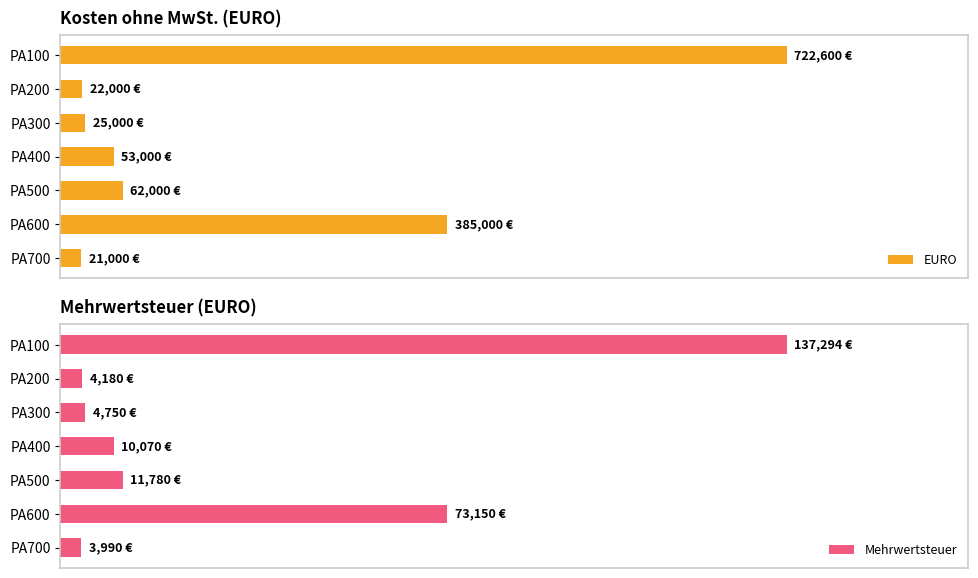

Is the value of Mehrwertsteuer at 2 greater than the value of EURO at 0?

No